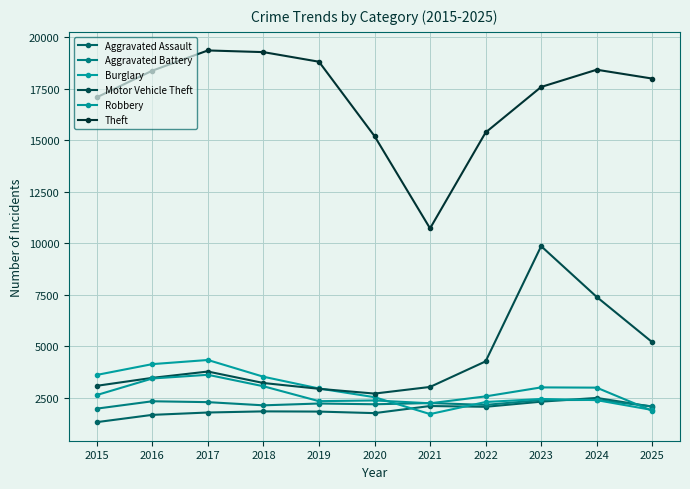

True or false: Burglary has more than 0 points higher than both neighbors.

True